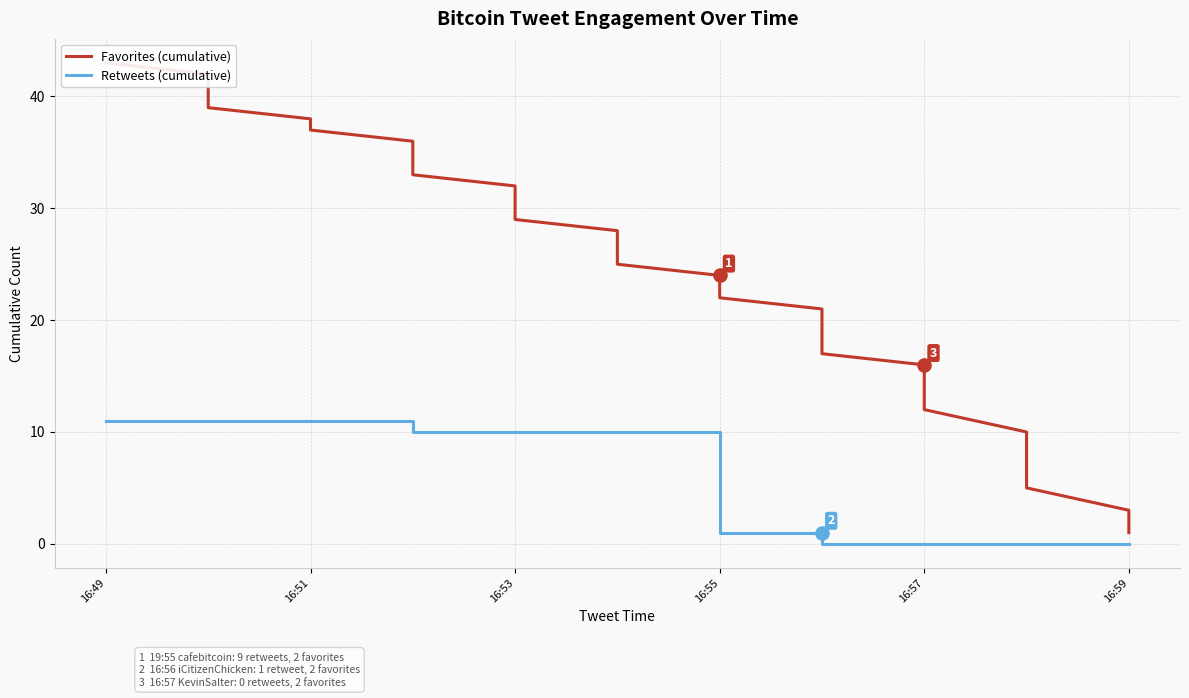

Which series has the largest Y range (max minus min)?

Favorites (cumulative)